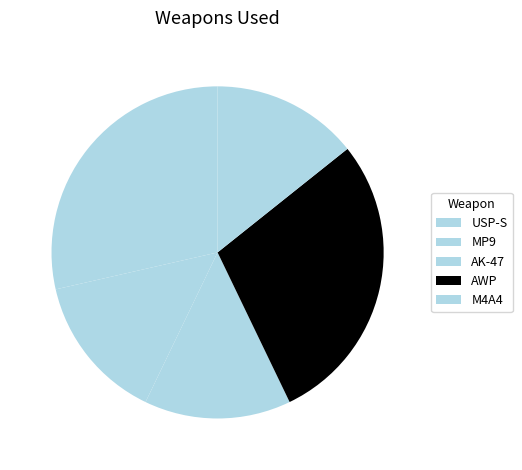

How many segments does this pie chart have?

5